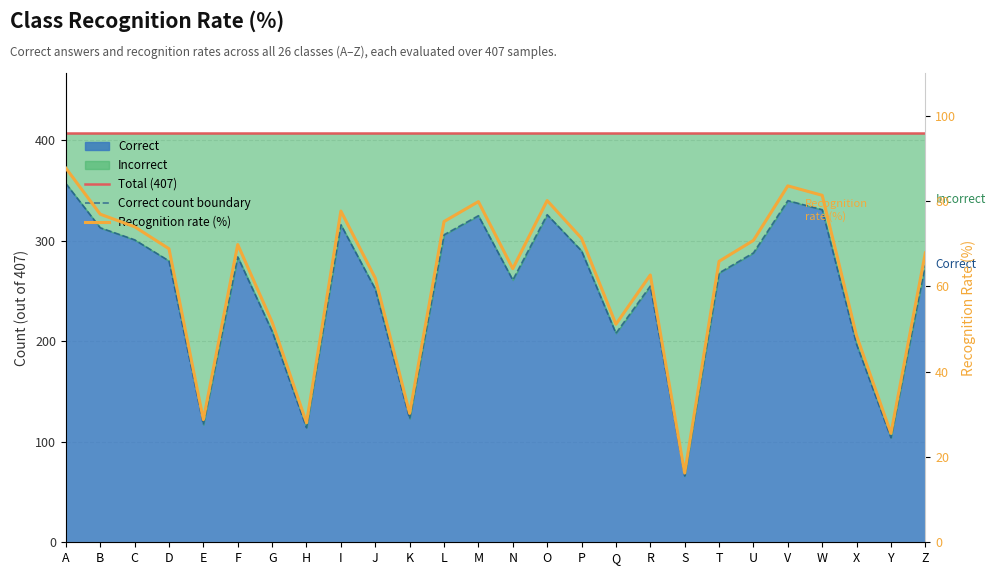

At which category is the sum across all series the highest?

A